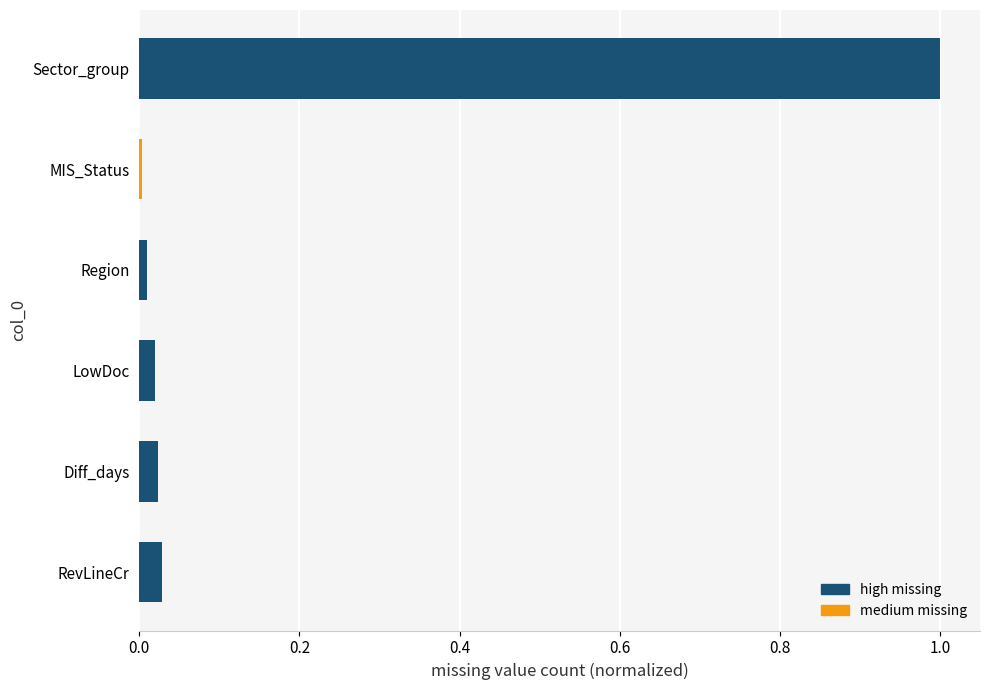

What is the maximum value shown in the chart?

1.0